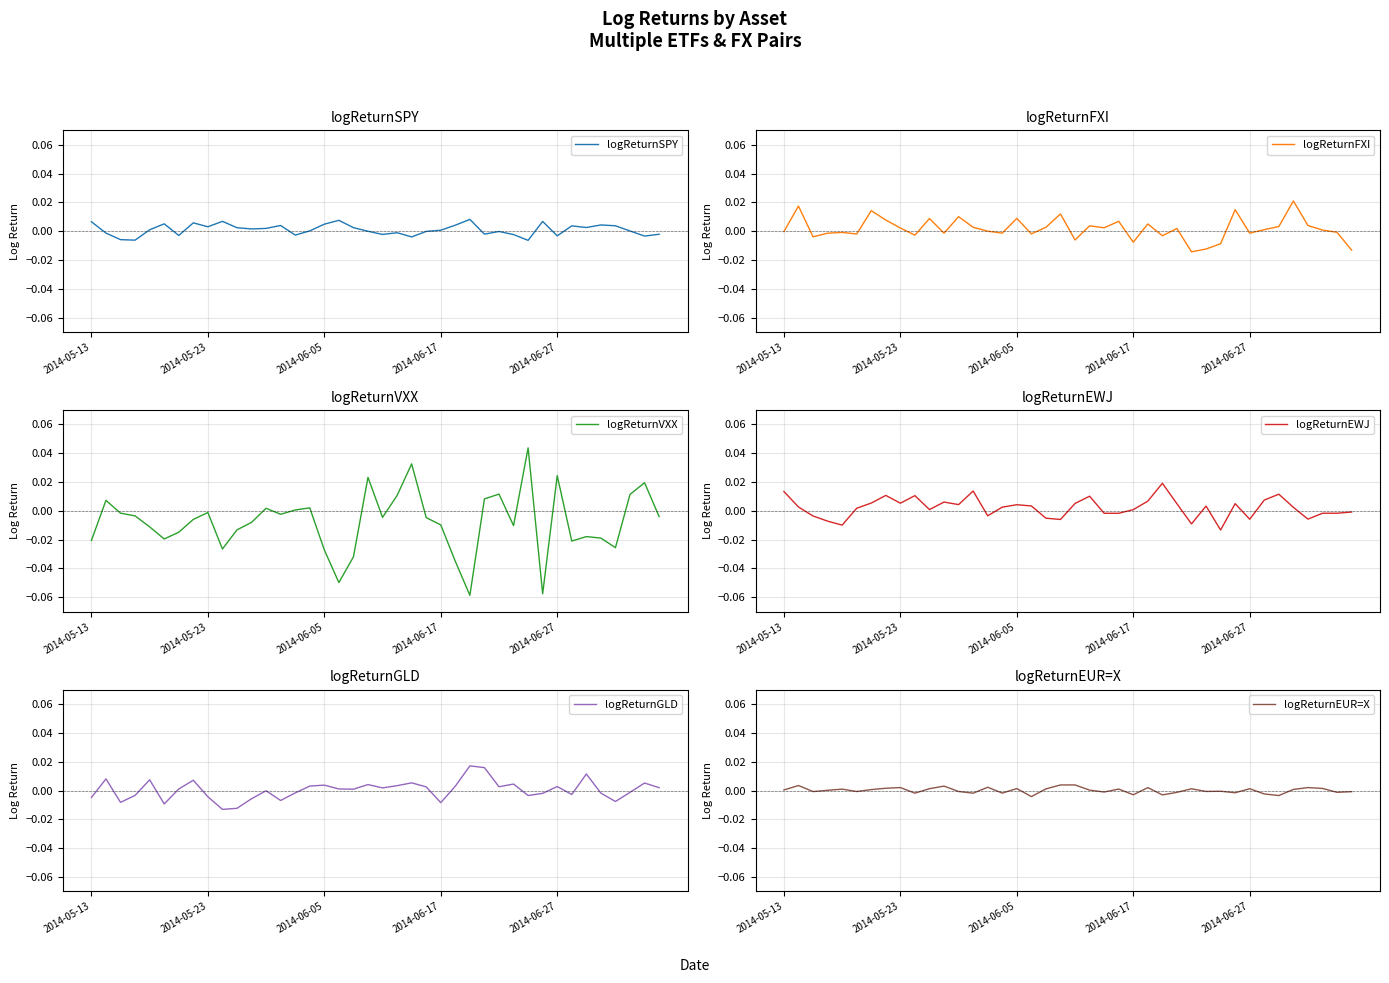

The logReturnEUR=X series shows 0.0 at 2014-05-23. True or false?

False